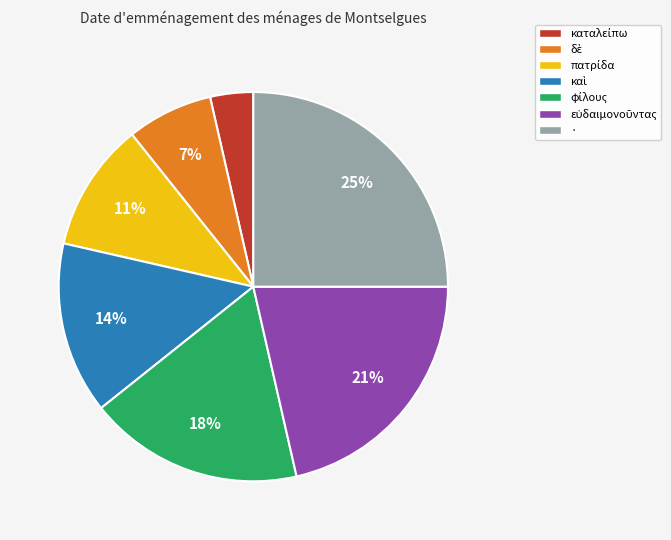

Which slice is the largest?

·